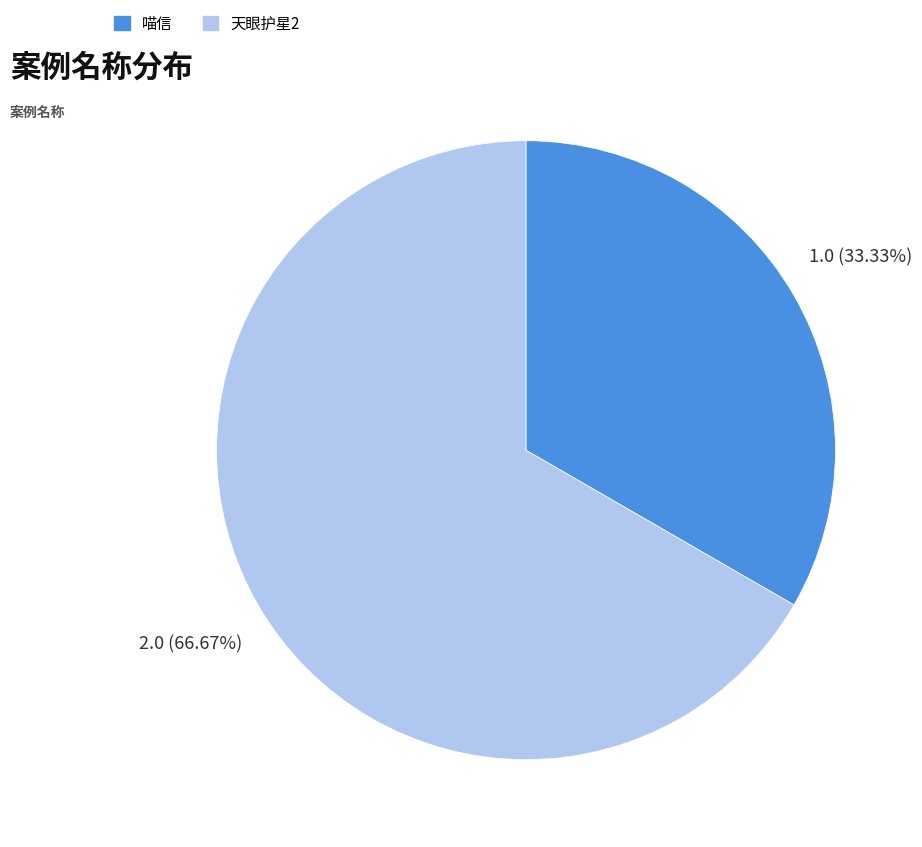

What is the ratio of the value at 天眼护星2 to the value at 喵信?

2.0